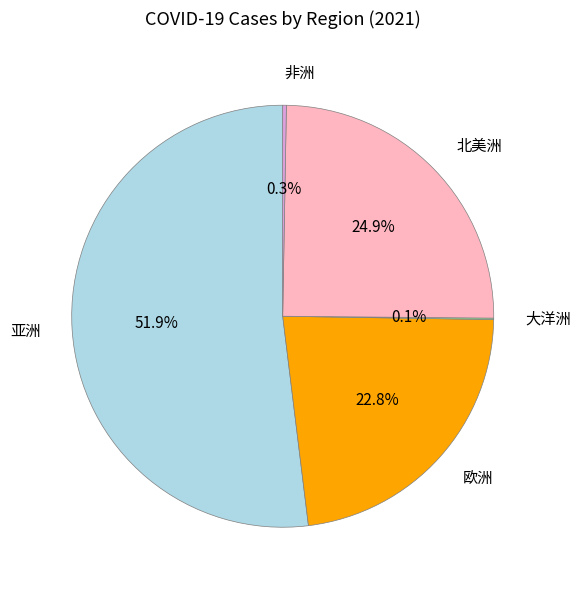

Is 北美洲 the majority of the pie?

No